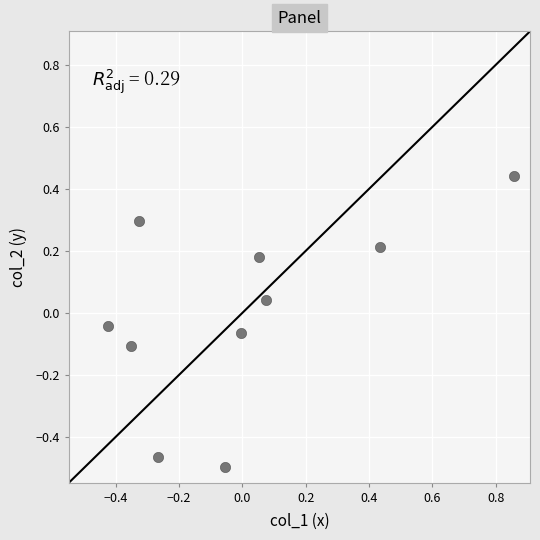

What is the range of X values (max minus min)?

1.3